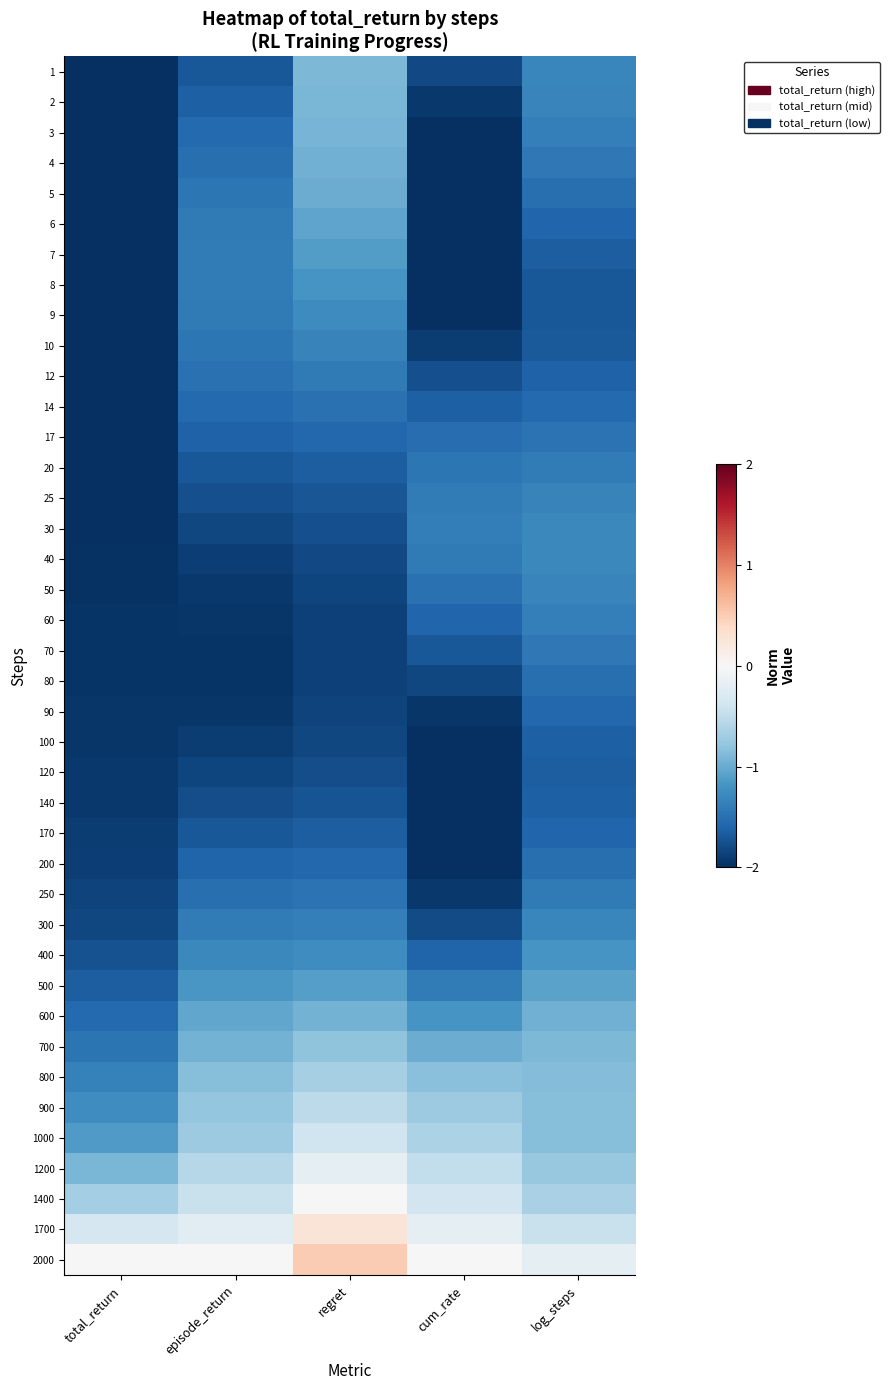

Which label corresponds to the smallest value in the chart?

cum_rate